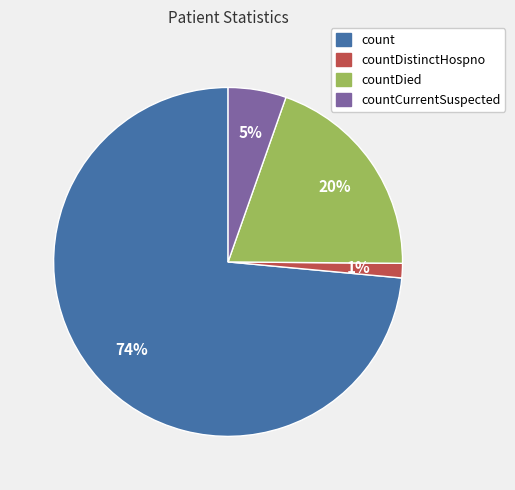

To the nearest percent, what is the combined percentage of countDied and countCurrentSuspected?

25%